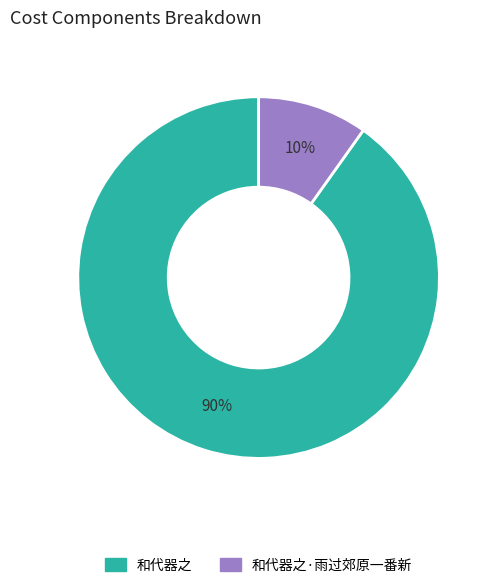

Does any single category account for the majority?

Yes